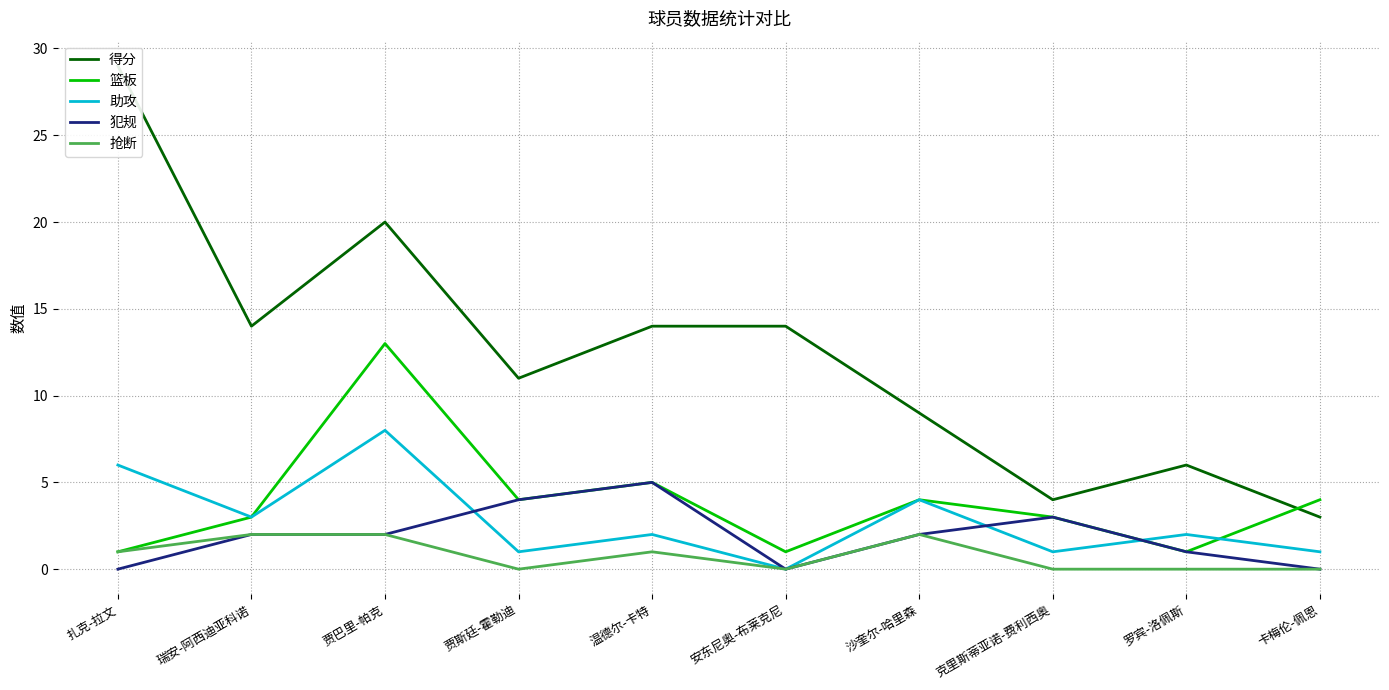

Count the number of data series in this chart.

5